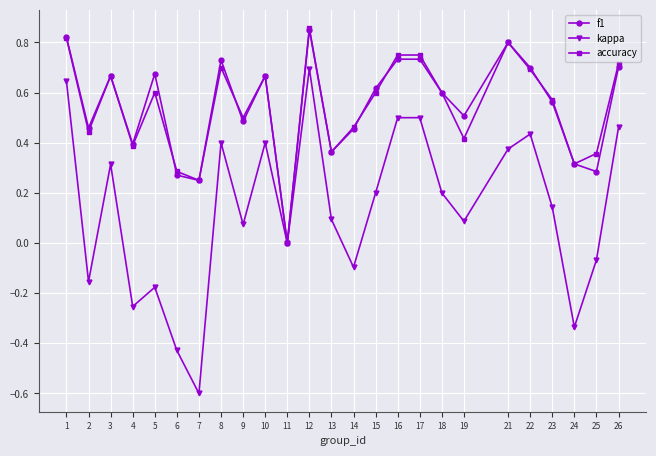

Which series has the largest range (max minus min)?

kappa